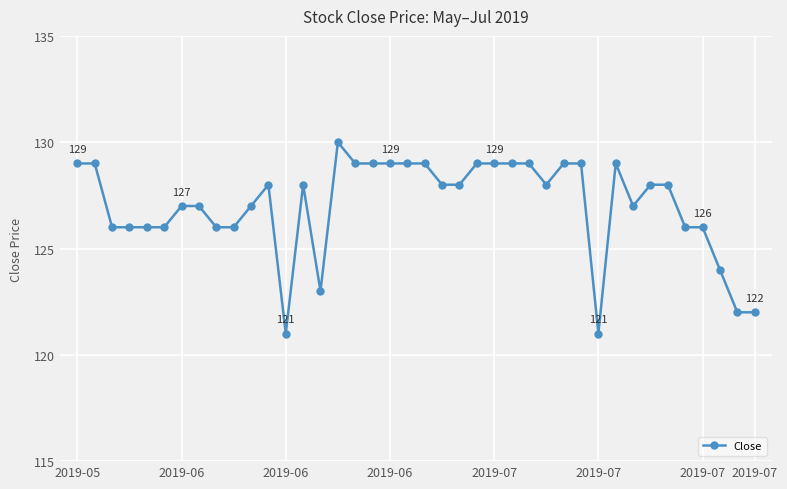

What is the sum of all values?

5081